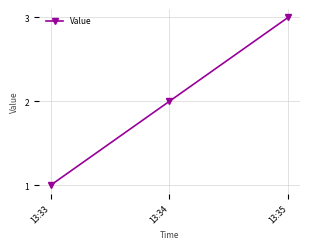

What is the maximum value shown in the chart?

3